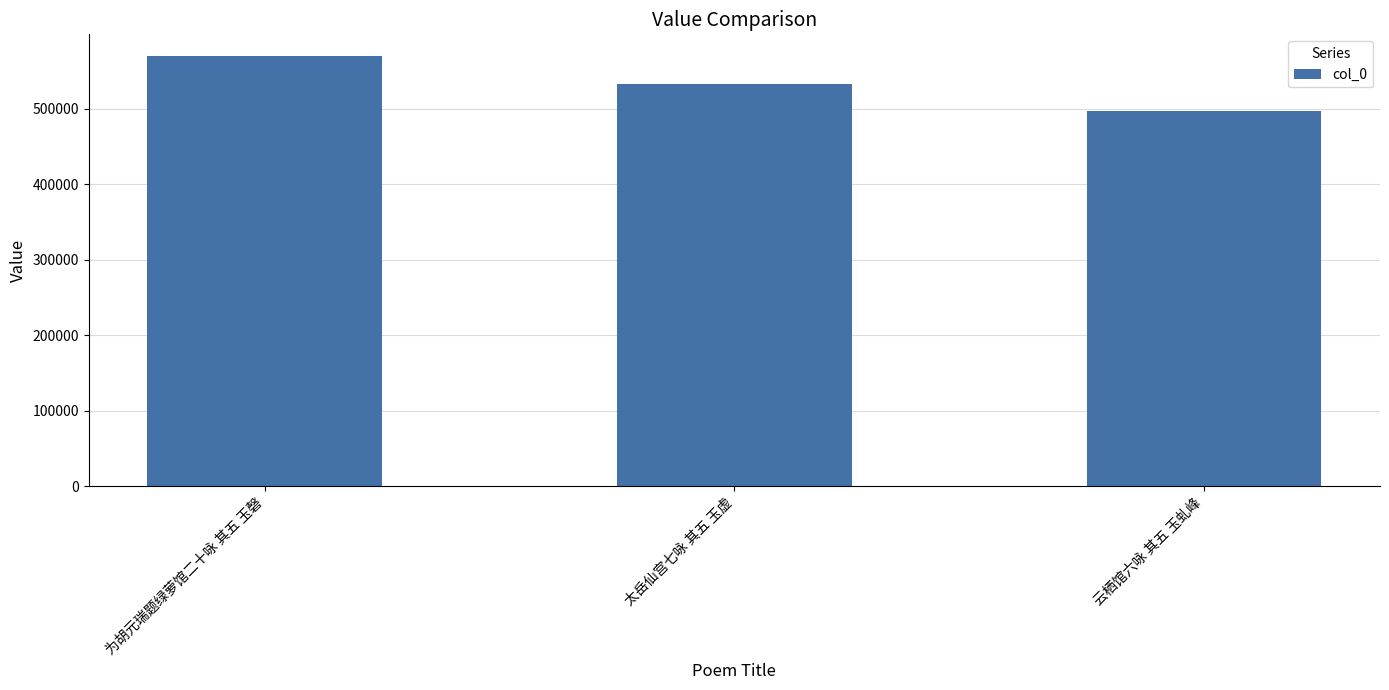

Approximately how many times larger is the value at 为胡元瑞题绿萝馆二十咏 其五 玉磬 compared to 云栖馆六咏 其五 玉虬峰?

1.1